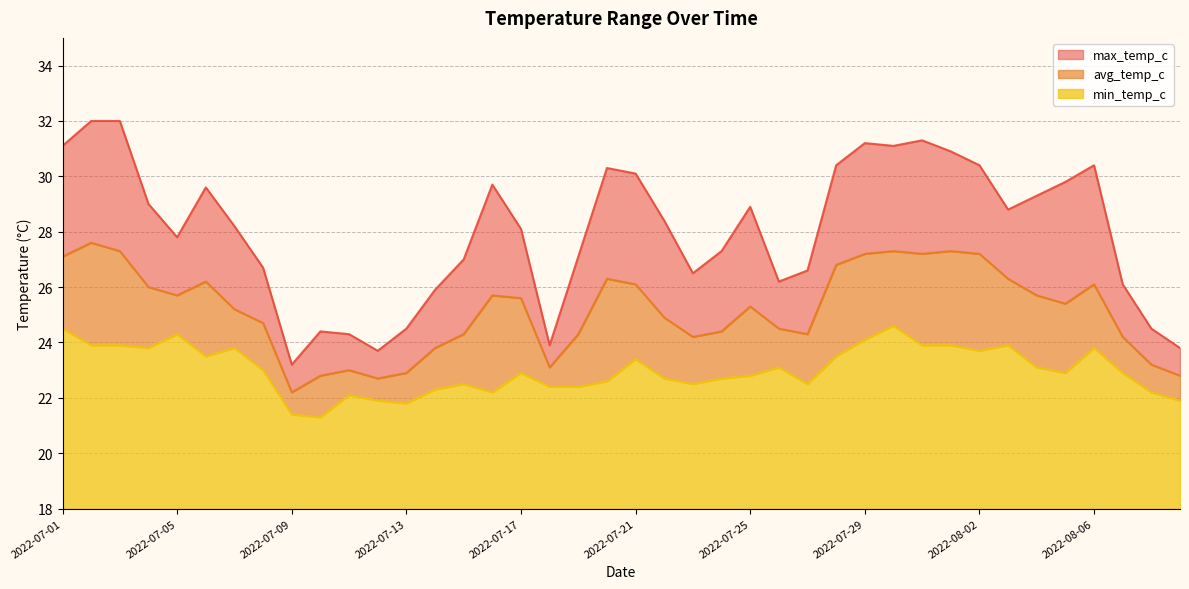

Reading right to left, list all the values displayed in this chart.

max_temp_c: 2022-08-09=23.8	2022-08-08=24.5	2022-08-07=26.1	2022-08-06=30.4	2022-08-05=29.8	2022-08-04=29.3	2022-08-03=28.8	2022-08-02=30.4	2022-08-01=30.9	2022-07-31=31.3	2022-07-30=31.1	2022-07-29=31.2	2022-07-28=30.4	2022-07-27=26.6	2022-07-26=26.2	2022-07-25=28.9	2022-07-24=27.3	2022-07-23=26.5	2022-07-22=28.4	2022-07-21=30.1	2022-07-20=30.3	2022-07-19=27.1	2022-07-18=23.9	2022-07-17=28.1	2022-07-16=29.7	2022-07-15=27.0	2022-07-14=25.9	2022-07-13=24.5	2022-07-12=23.7	2022-07-11=24.3	2022-07-10=24.4	2022-07-09=23.2	2022-07-08=26.7	2022-07-07=28.2	2022-07-06=29.6	2022-07-05=27.8	2022-07-04=29.0	2022-07-03=32.0	2022-07-02=32.0	2022-07-01=31.1
avg_temp_c: 2022-08-09=22.8	2022-08-08=23.2	2022-08-07=24.2	2022-08-06=26.1	2022-08-05=25.4	2022-08-04=25.7	2022-08-03=26.3	2022-08-02=27.2	2022-08-01=27.3	2022-07-31=27.2	2022-07-30=27.3	2022-07-29=27.2	2022-07-28=26.8	2022-07-27=24.3	2022-07-26=24.5	2022-07-25=25.3	2022-07-24=24.4	2022-07-23=24.2	2022-07-22=24.9	2022-07-21=26.1	2022-07-20=26.3	2022-07-19=24.3	2022-07-18=23.1	2022-07-17=25.6	2022-07-16=25.7	2022-07-15=24.3	2022-07-14=23.8	2022-07-13=22.9	2022-07-12=22.7	2022-07-11=23.0	2022-07-10=22.8	2022-07-09=22.2	2022-07-08=24.7	2022-07-07=25.2	2022-07-06=26.2	2022-07-05=25.7	2022-07-04=26.0	2022-07-03=27.3	2022-07-02=27.6	2022-07-01=27.1
min_temp_c: 2022-08-09=21.9	2022-08-08=22.2	2022-08-07=22.9	2022-08-06=23.8	2022-08-05=22.9	2022-08-04=23.1	2022-08-03=23.9	2022-08-02=23.7	2022-08-01=23.9	2022-07-31=23.9	2022-07-30=24.6	2022-07-29=24.1	2022-07-28=23.5	2022-07-27=22.5	2022-07-26=23.1	2022-07-25=22.8	2022-07-24=22.7	2022-07-23=22.5	2022-07-22=22.7	2022-07-21=23.4	2022-07-20=22.6	2022-07-19=22.4	2022-07-18=22.4	2022-07-17=22.9	2022-07-16=22.2	2022-07-15=22.5	2022-07-14=22.3	2022-07-13=21.8	2022-07-12=21.9	2022-07-11=22.1	2022-07-10=21.3	2022-07-09=21.4	2022-07-08=23.0	2022-07-07=23.8	2022-07-06=23.5	2022-07-05=24.3	2022-07-04=23.8	2022-07-03=23.9	2022-07-02=23.9	2022-07-01=24.5